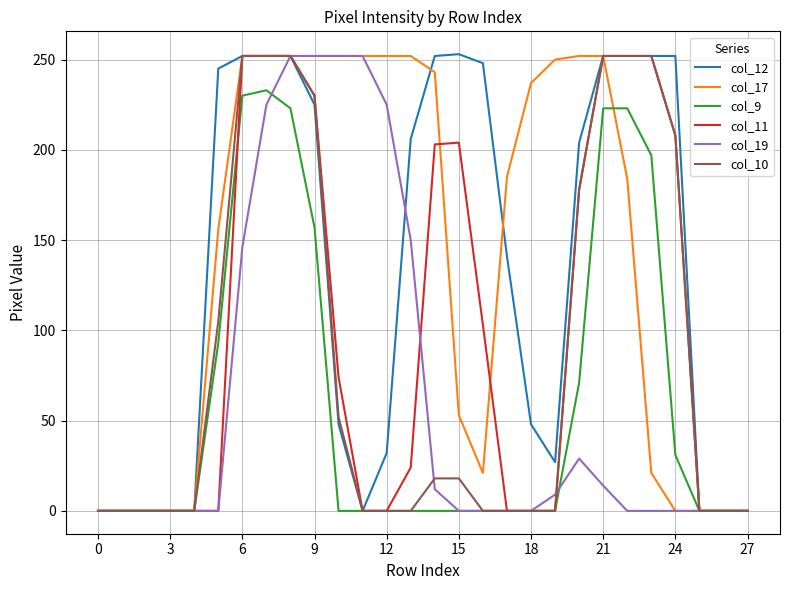

Which series has the widest spread of values?

col_12